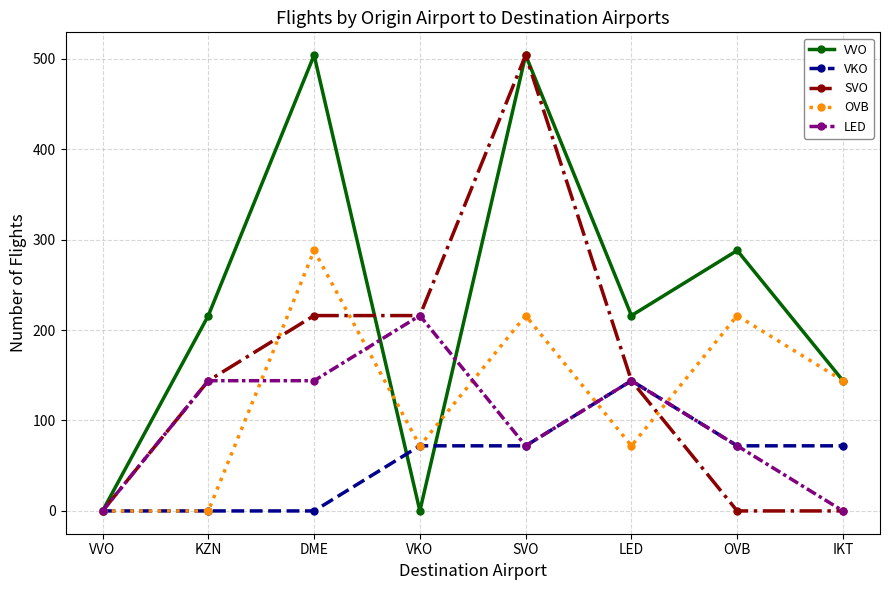

What is the maximum value for LED?

216